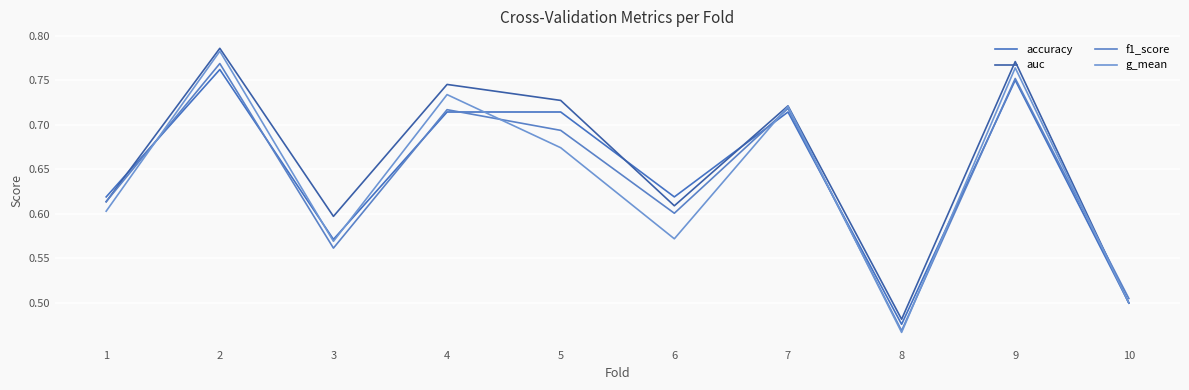

True or false: g_mean and accuracy cross at least once.

True